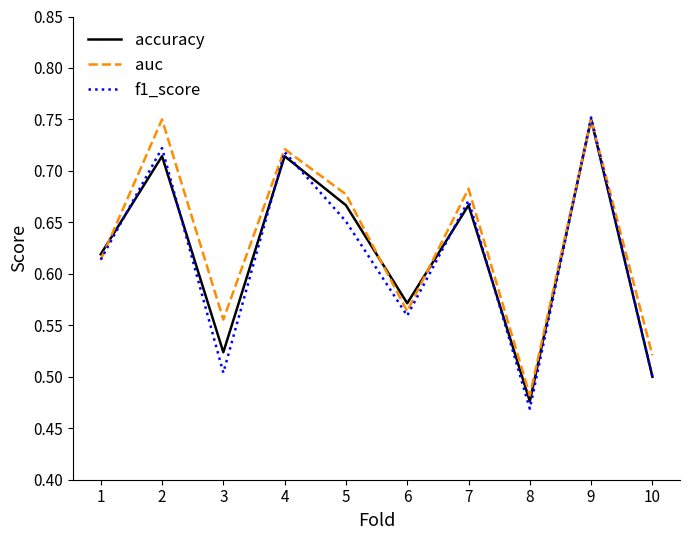

How many series are shown in this chart?

3